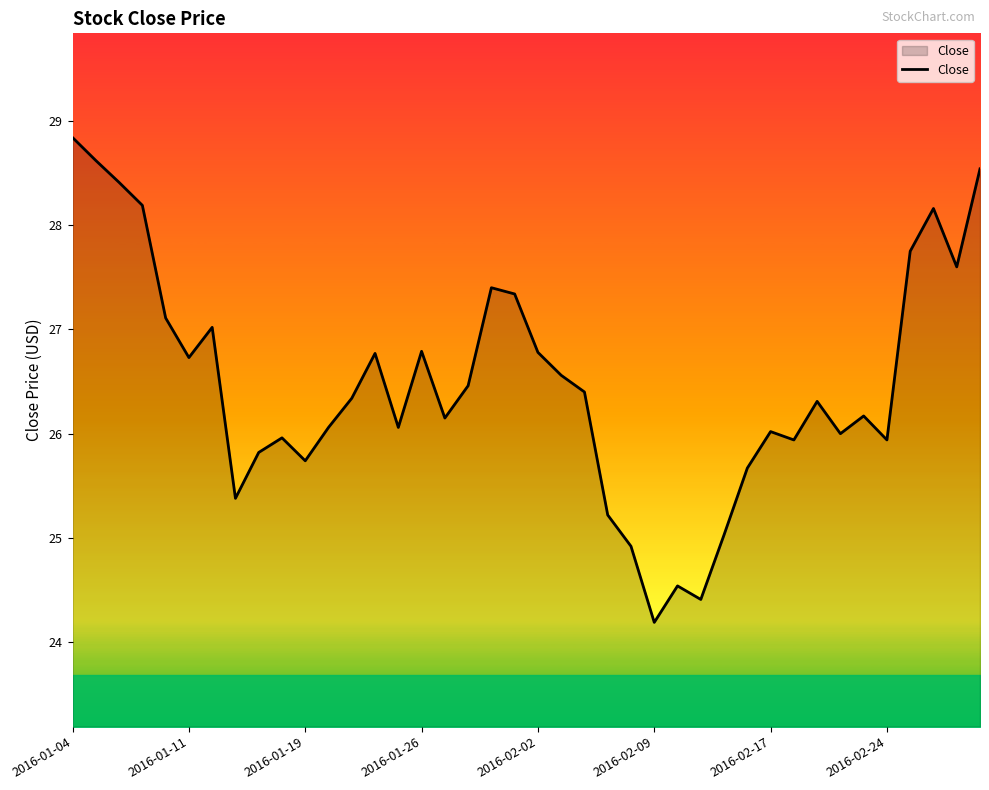

What is the minimum value shown in the chart?

24.2